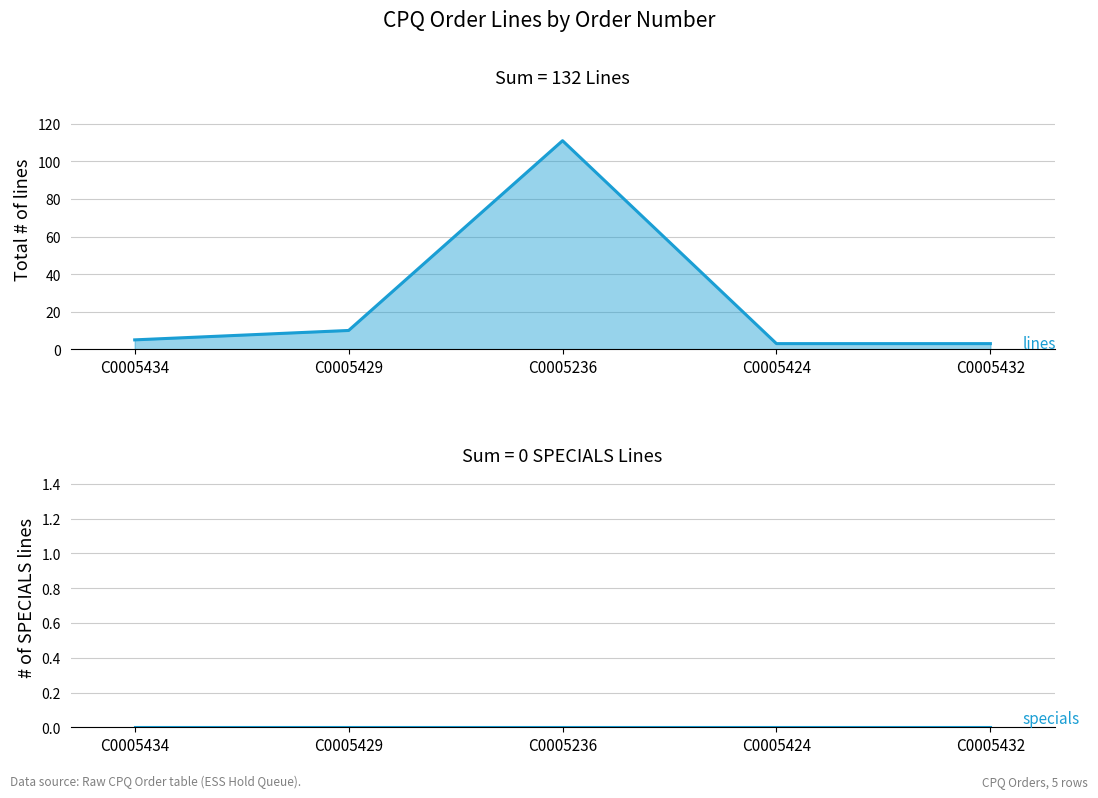

What is the label of the 4th point from the right?

C0005429